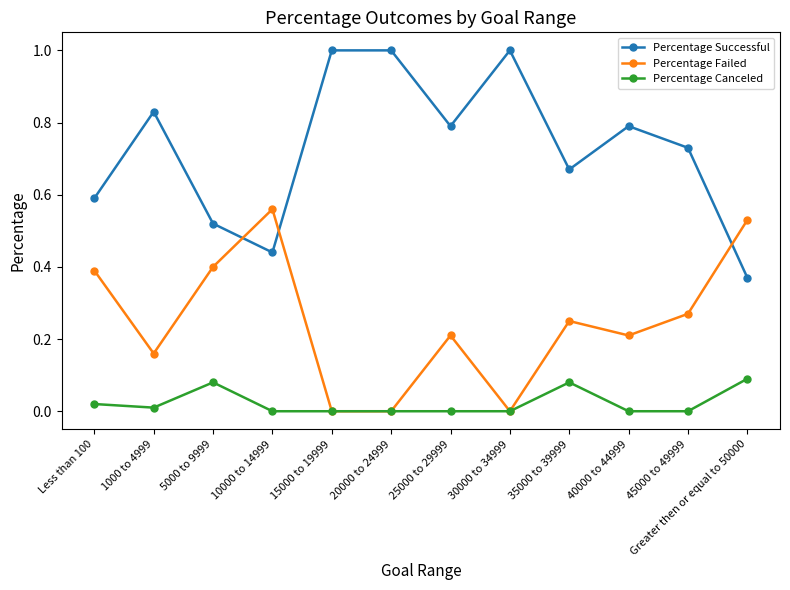

Is it true that Percentage Successful equals 0.4 at 25000 to 29999?

False